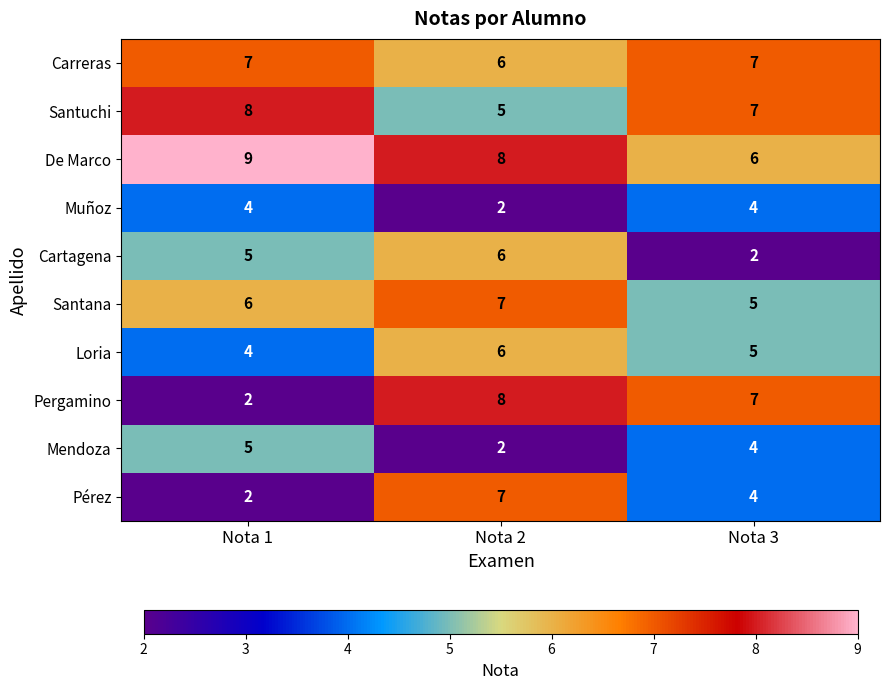

Reading right to left, what are all the values shown in this chart?

Carreras: Nota 3=7	Nota 2=6	Nota 1=7
Santuchi: Nota 3=7	Nota 2=5	Nota 1=8
De Marco: Nota 3=6	Nota 2=8	Nota 1=9
Muñoz: Nota 3=4	Nota 2=2	Nota 1=4
Cartagena: Nota 3=2	Nota 2=6	Nota 1=5
Santana: Nota 3=5	Nota 2=7	Nota 1=6
Loria: Nota 3=5	Nota 2=6	Nota 1=4
Pergamino: Nota 3=7	Nota 2=8	Nota 1=2
Mendoza: Nota 3=4	Nota 2=2	Nota 1=5
Pérez: Nota 3=4	Nota 2=7	Nota 1=2